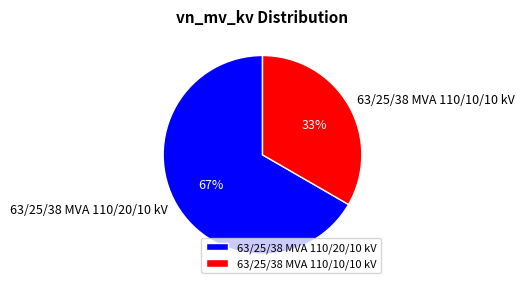

To the nearest percent, what portion does 63/25/38 MVA 110/10/10 kV represent?

33%